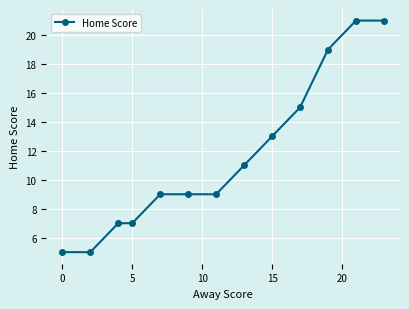

What is the average value?

12